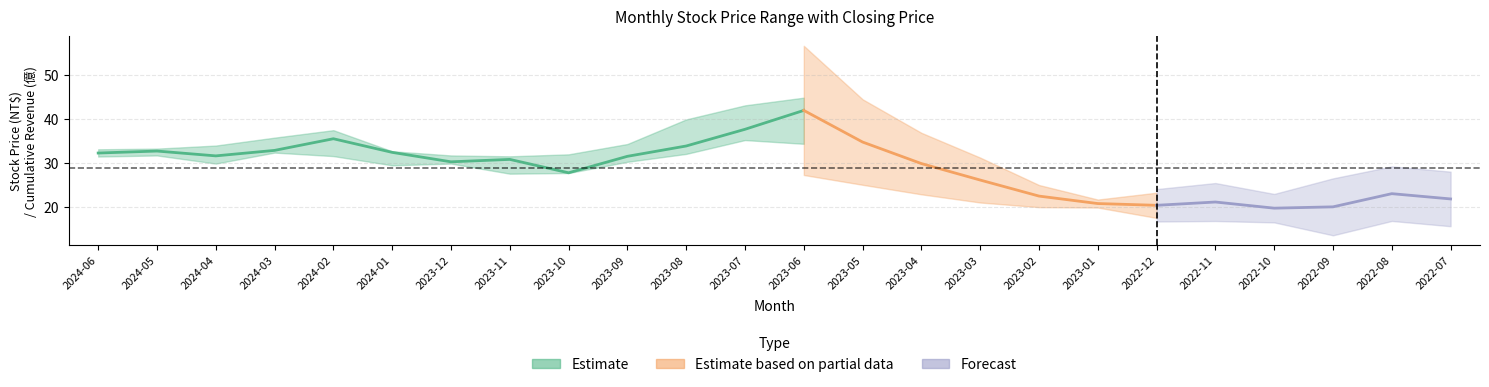

How many data points in 累計營收 are less than 26?

12